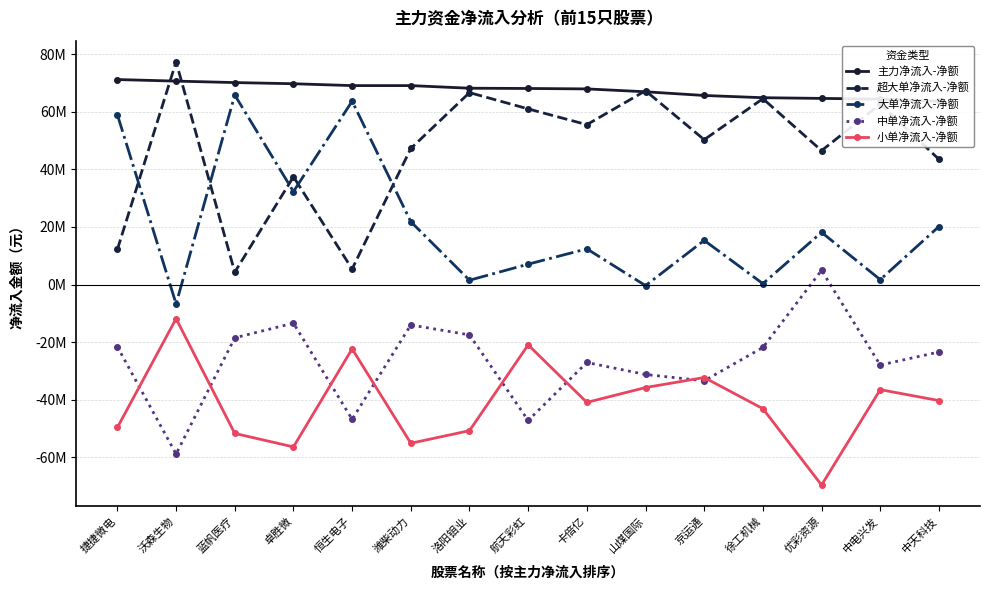

What is the smallest value displayed?

-69569184